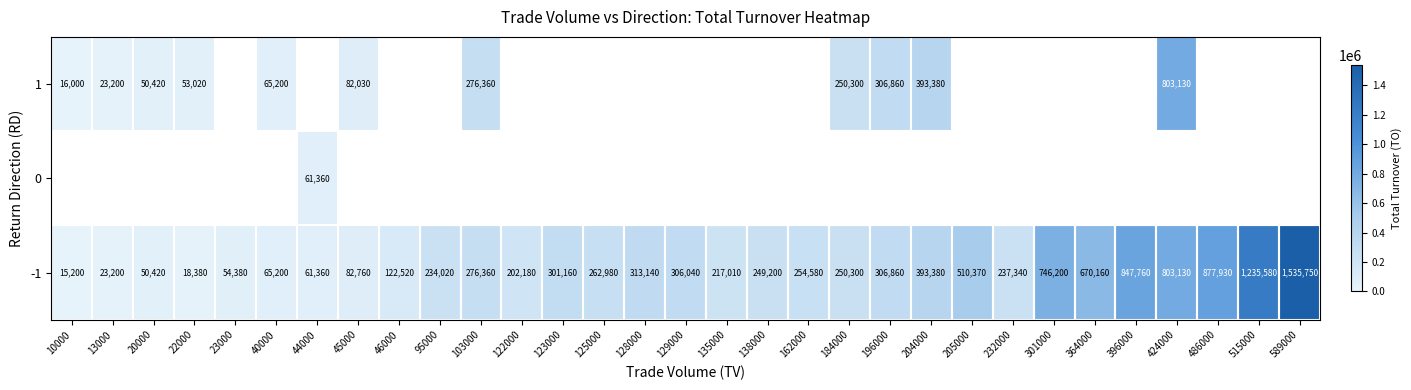

How many distinct data groups are displayed?

3